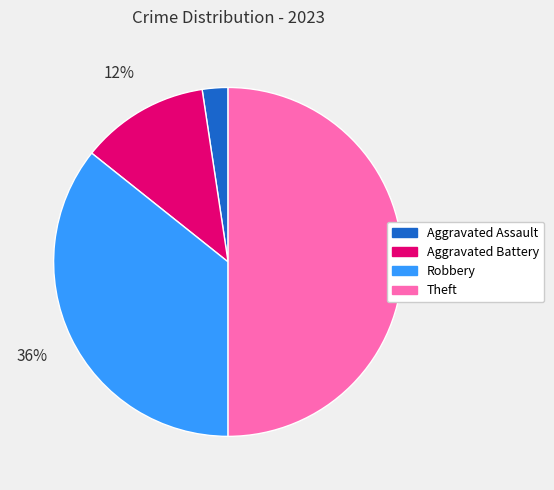

Combined, do Robbery and Theft account for over 50%?

Yes